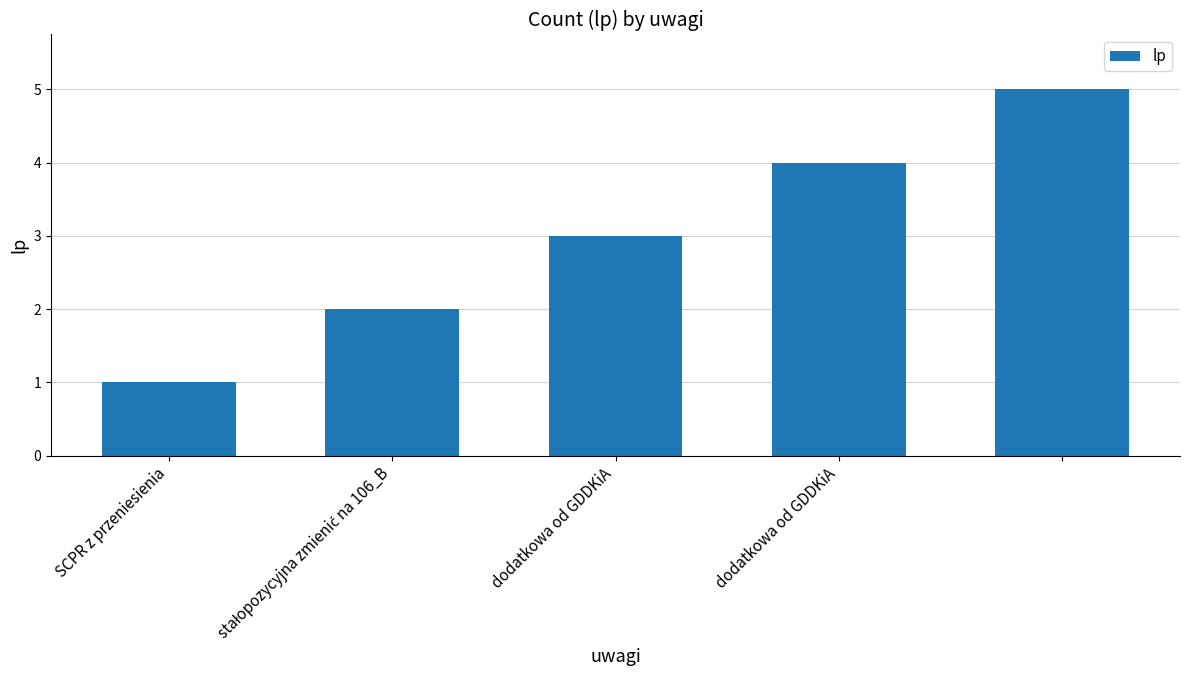

What is the difference between the maximum and minimum values?

4